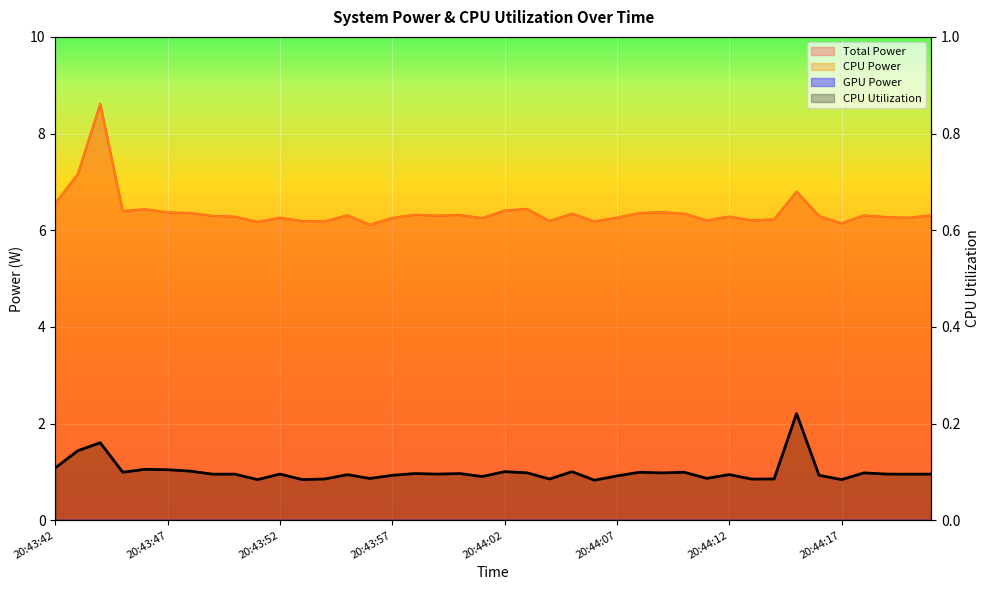

How many interior local peaks does the CPU Utilization series have?

13